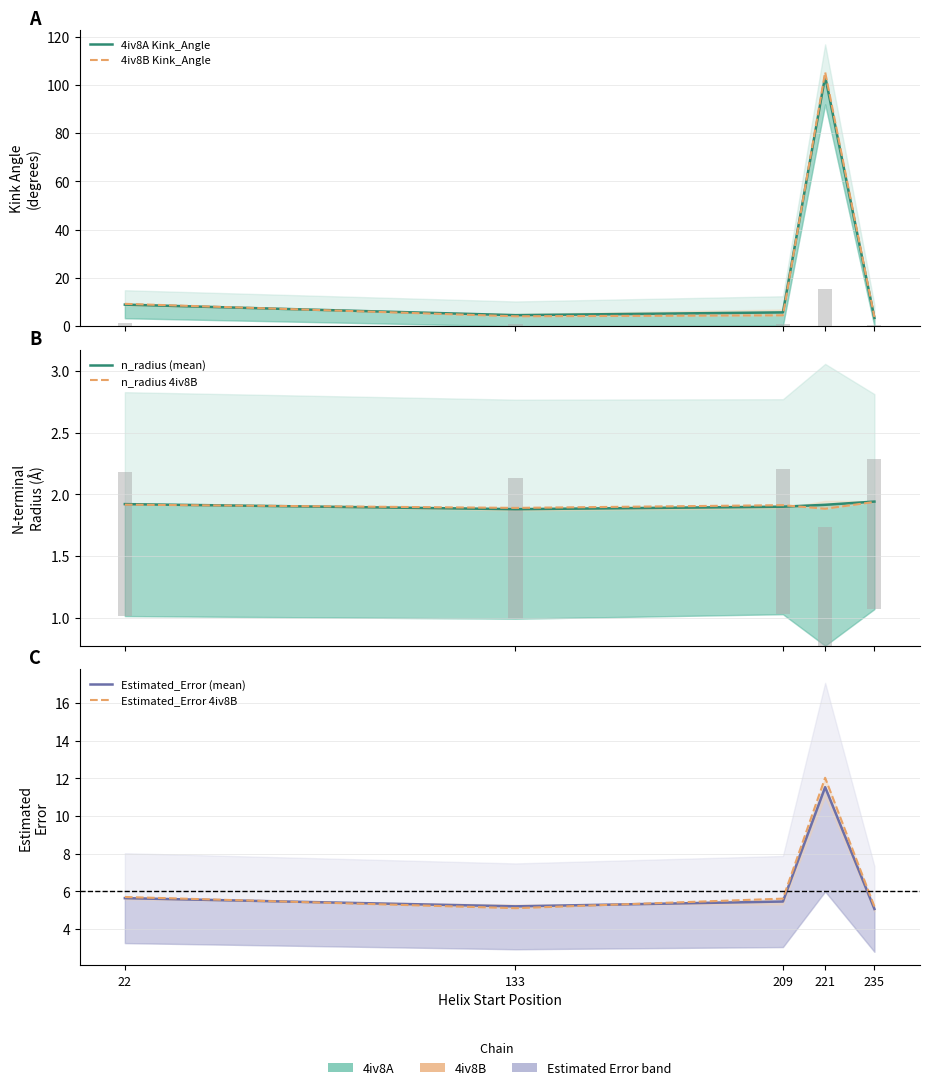

At which label does 4iv8A Kink_Angle reach its minimum?

235